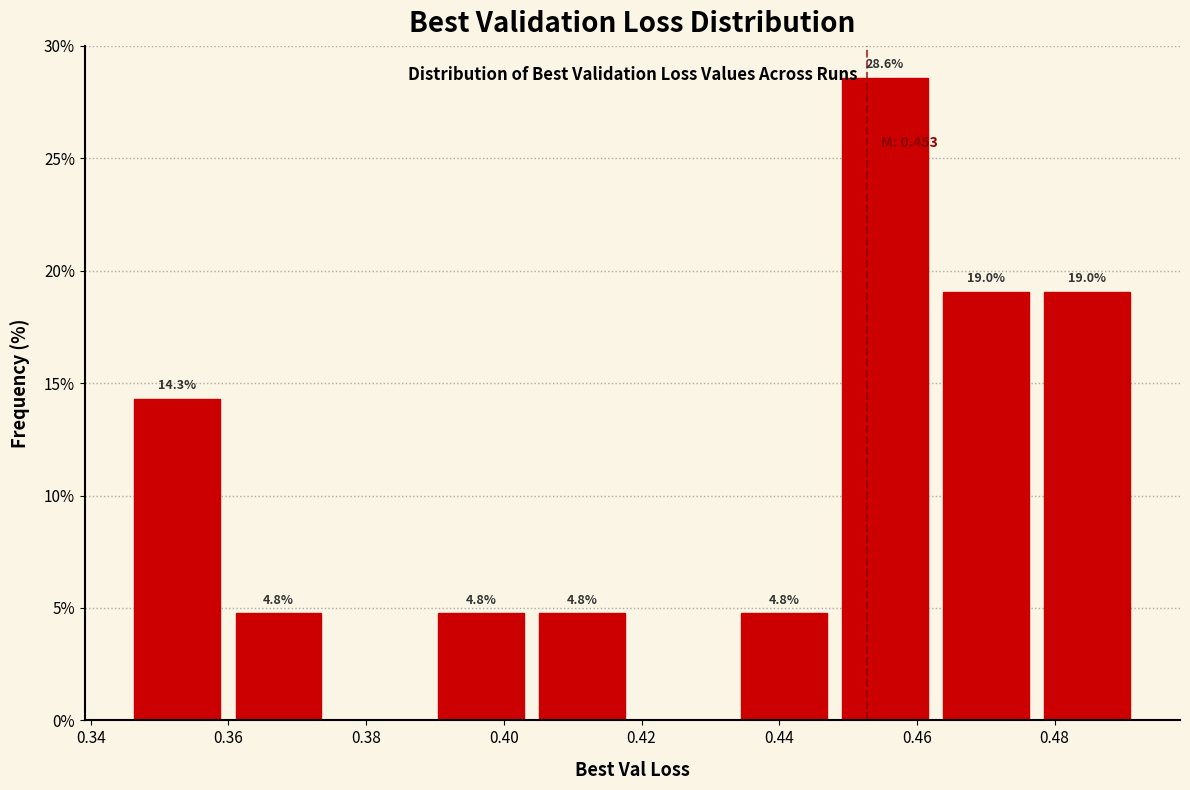

Over which range of the x-axis is the bar tallest?

0.448 to 0.462